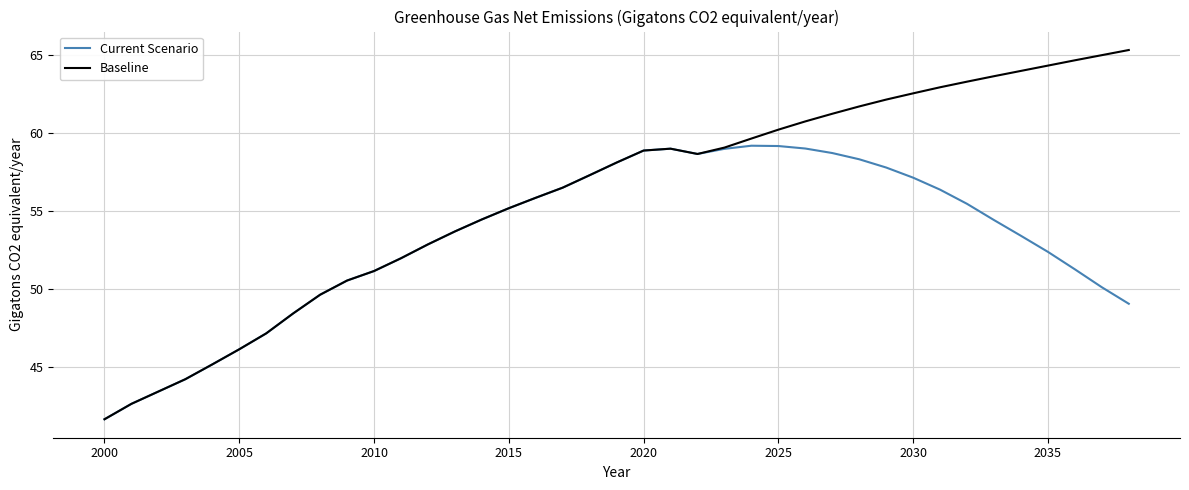

What is the highest value of the Baseline series?

65.3